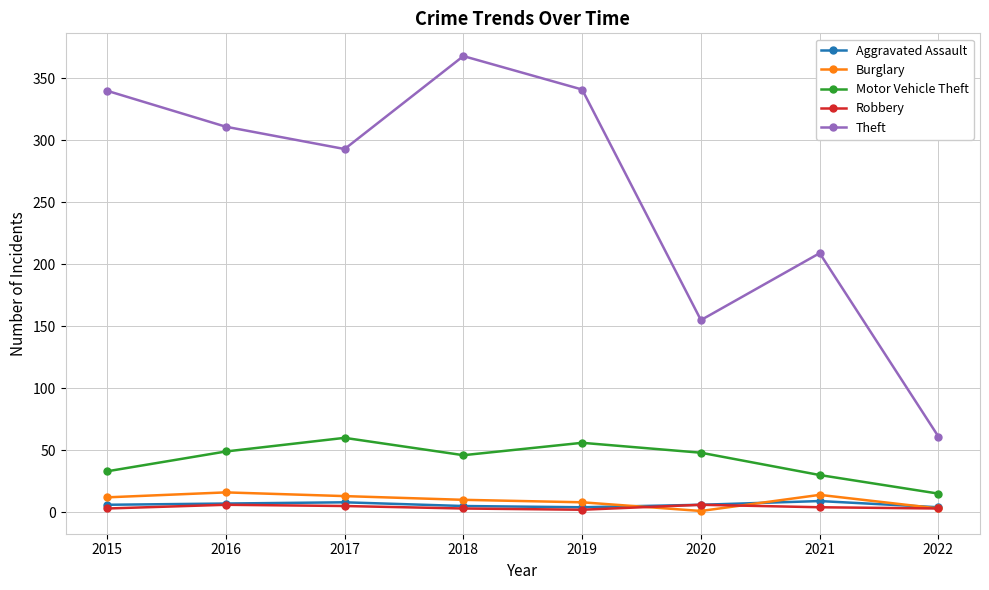

What is the minimum value shown in the chart?

1